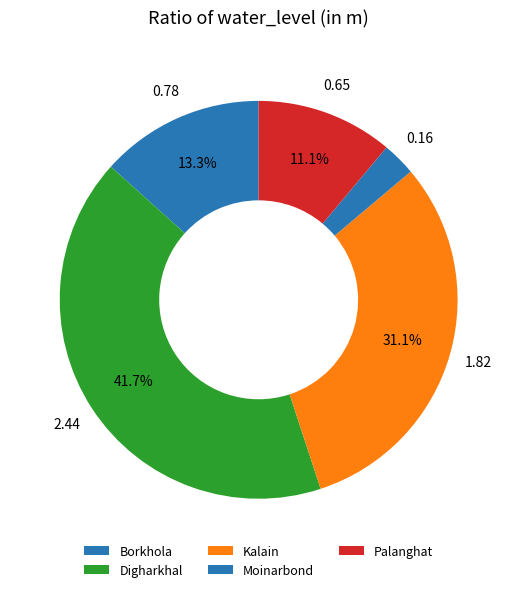

What percentage is the Kalain slice, to the nearest percent?

31%